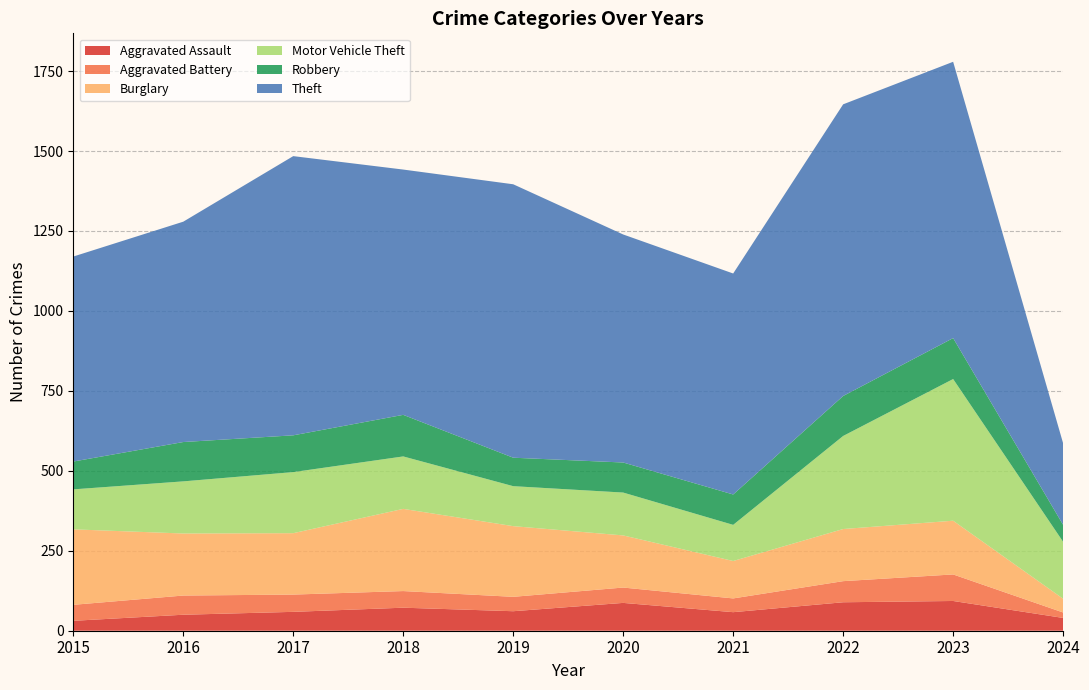

Reading right to left, list all the values displayed in this chart.

Aggravated Assault: 2024=40	2023=93	2022=89	2021=58	2020=87	2019=61	2018=72	2017=59	2016=50	2015=31
Aggravated Battery: 2024=17	2023=83	2022=66	2021=43	2020=48	2019=45	2018=52	2017=54	2016=60	2015=50
Burglary: 2024=43	2023=168	2022=163	2021=117	2020=163	2019=221	2018=257	2017=192	2016=194	2015=236
Motor Vehicle Theft: 2024=178	2023=443	2022=291	2021=113	2020=134	2019=125	2018=164	2017=191	2016=163	2015=125
Robbery: 2024=53	2023=128	2022=125	2021=95	2020=94	2019=89	2018=130	2017=115	2016=123	2015=87
Theft: 2024=255	2023=864	2022=912	2021=691	2020=713	2019=855	2018=767	2017=873	2016=689	2015=641